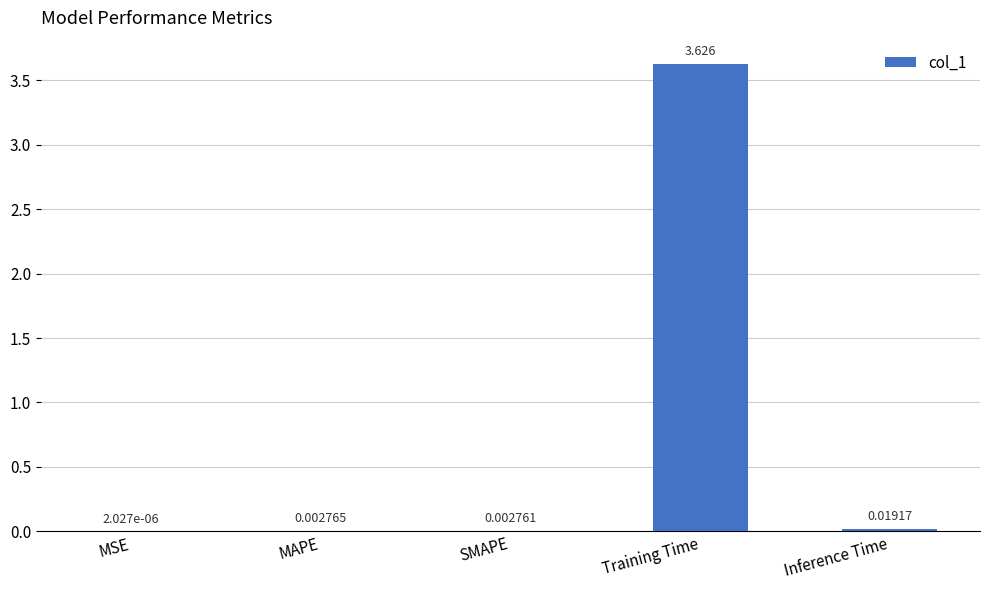

Which category has the highest value across all series?

Training Time